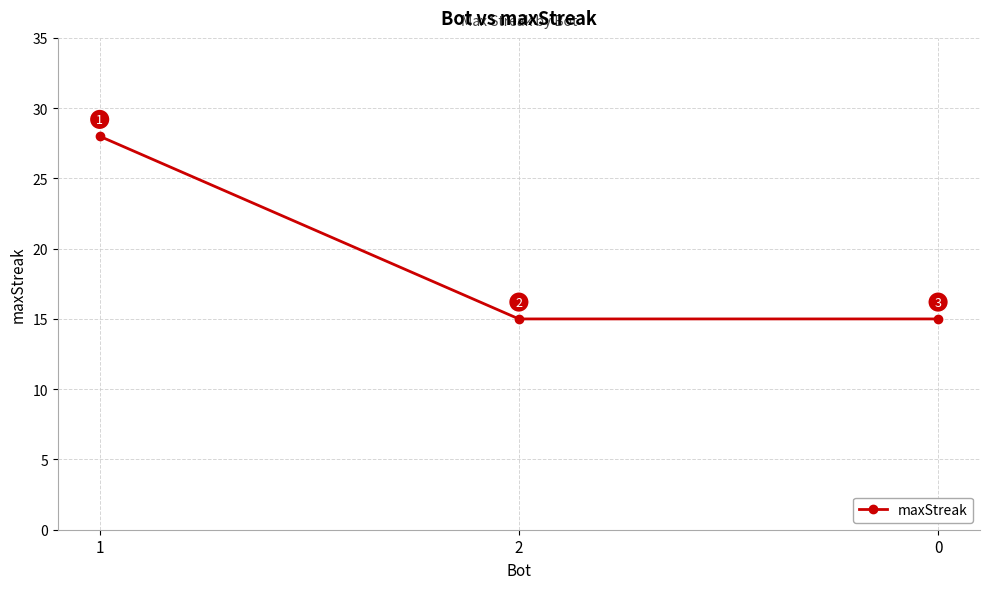

What is the difference between the values at 1 and 2?

13